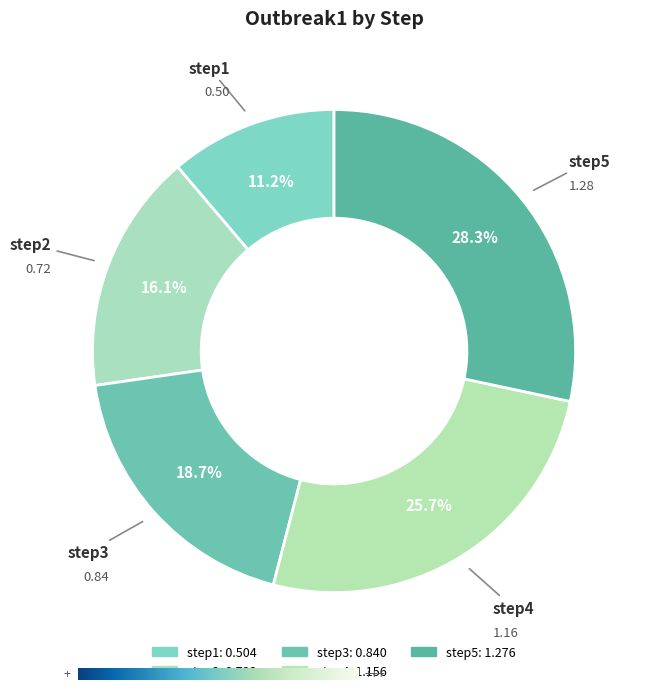

How many slices are in this pie chart?

5